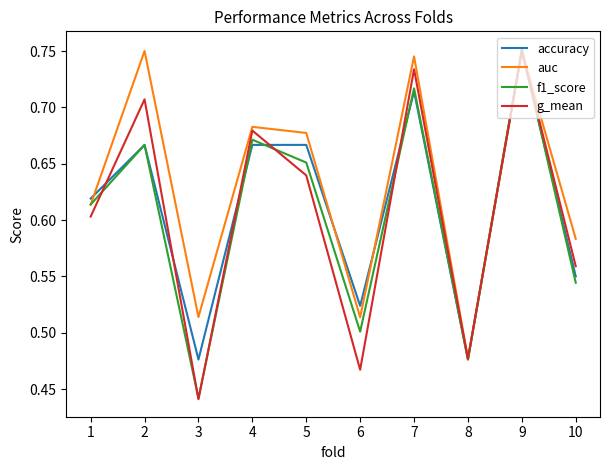

Between 7 and 8, which series saw the biggest shift?

auc